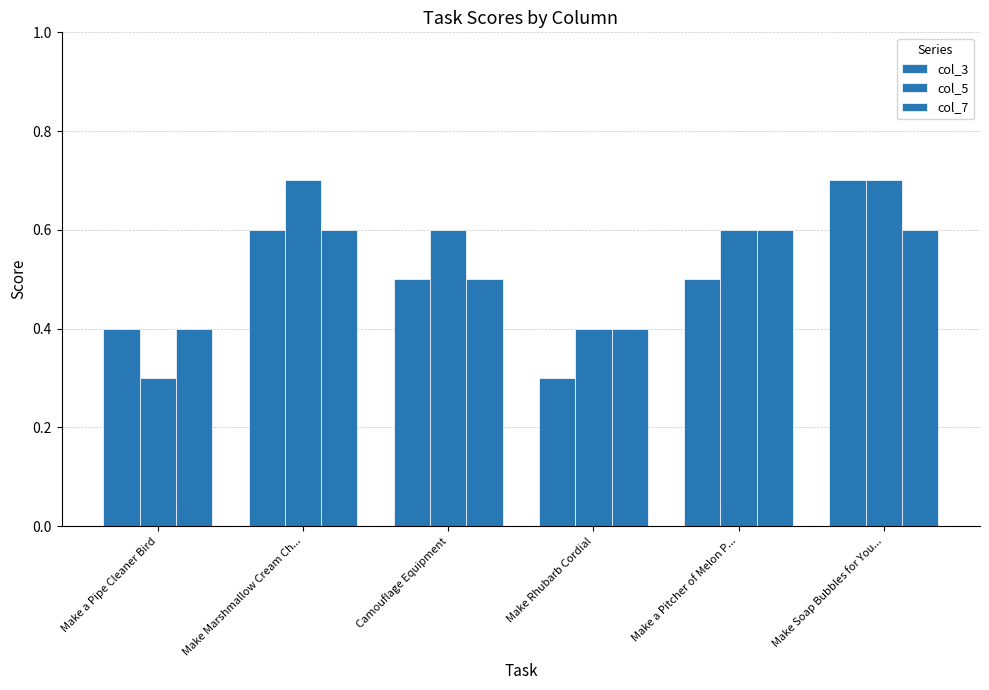

What is the sum of the col_3 values at Make Soap Bubbles for You... and Make Rhubarb Cordial?

1.0